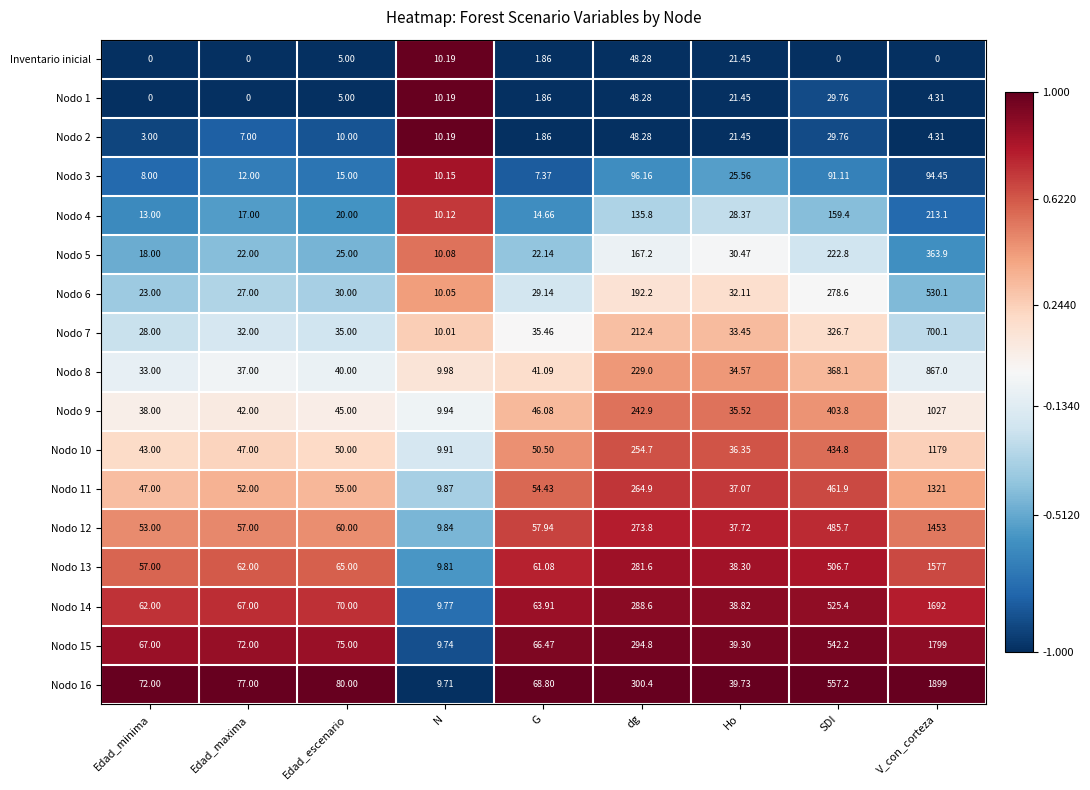

Where is Nodo 12 nearest to the value 731?

SDI